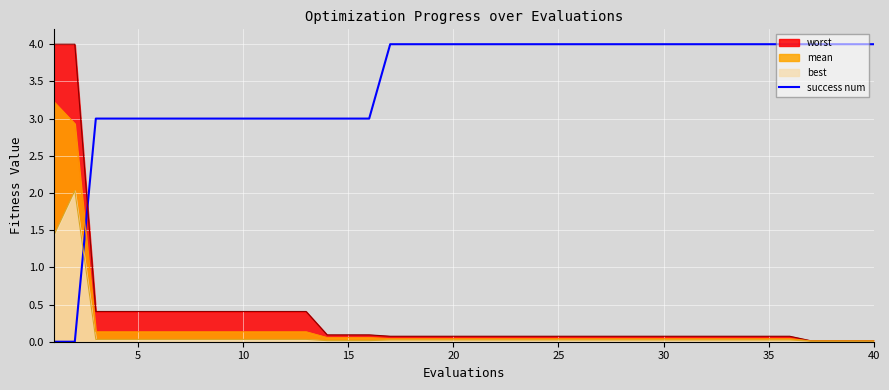

What is the greatest value displayed?

4.0